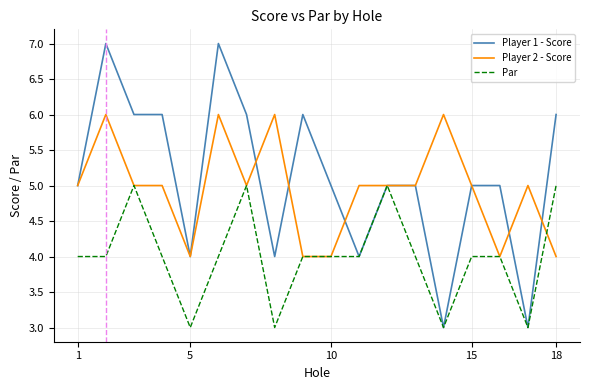

What is the lowest value of the Player 1 - Score series?

3